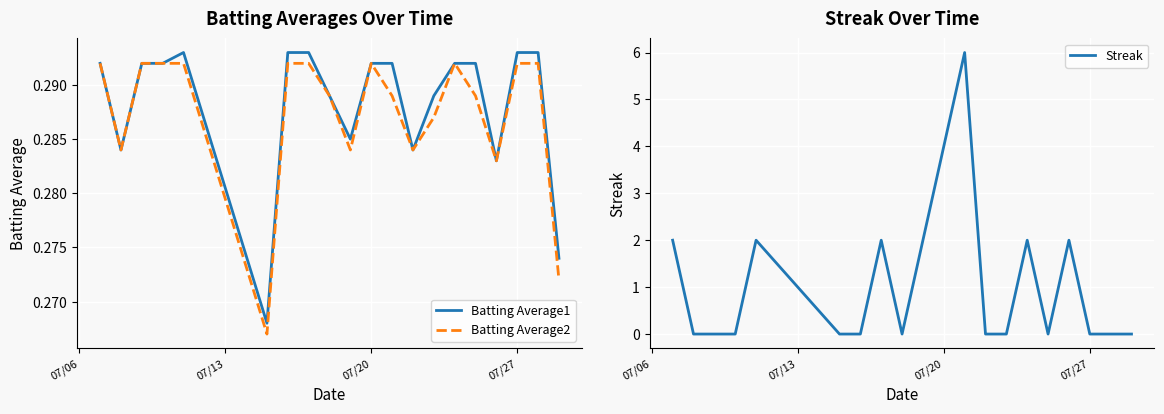

Which series has the largest range (max minus min)?

Streak